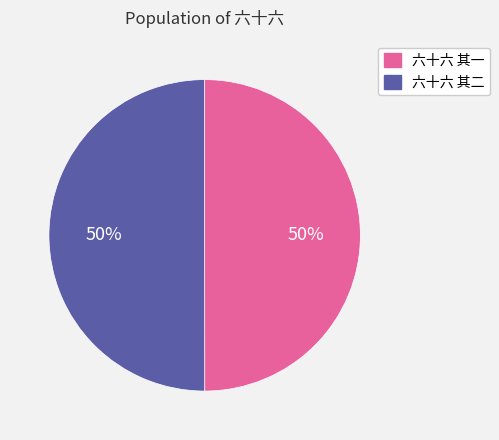

How many segments does this pie chart have?

2